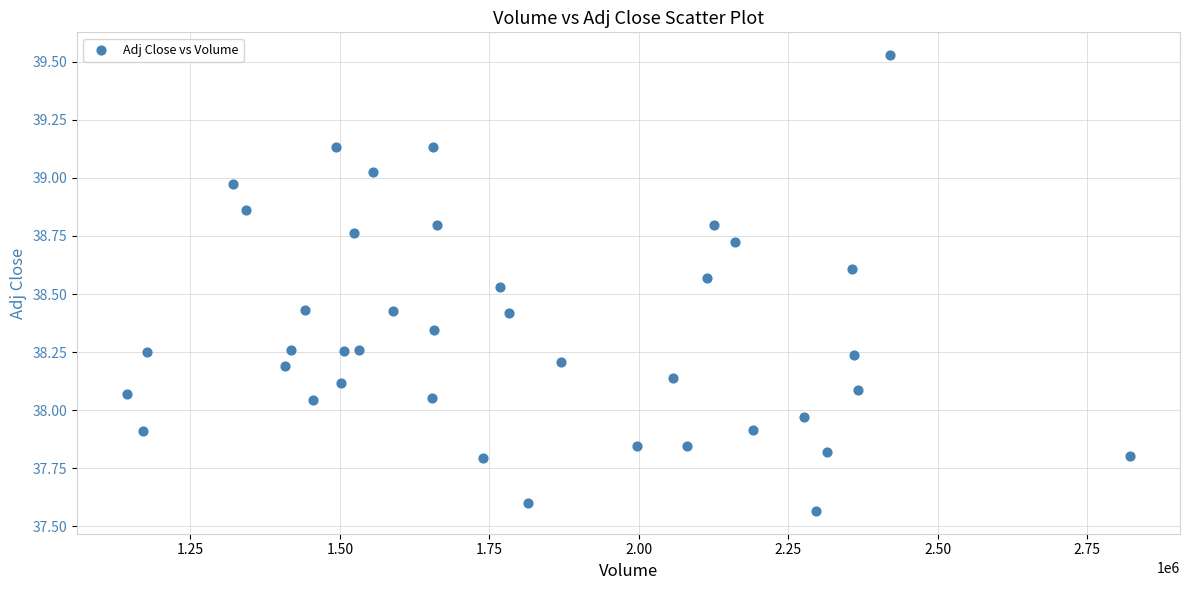

What is the range of X values (max minus min)?

1677300.0